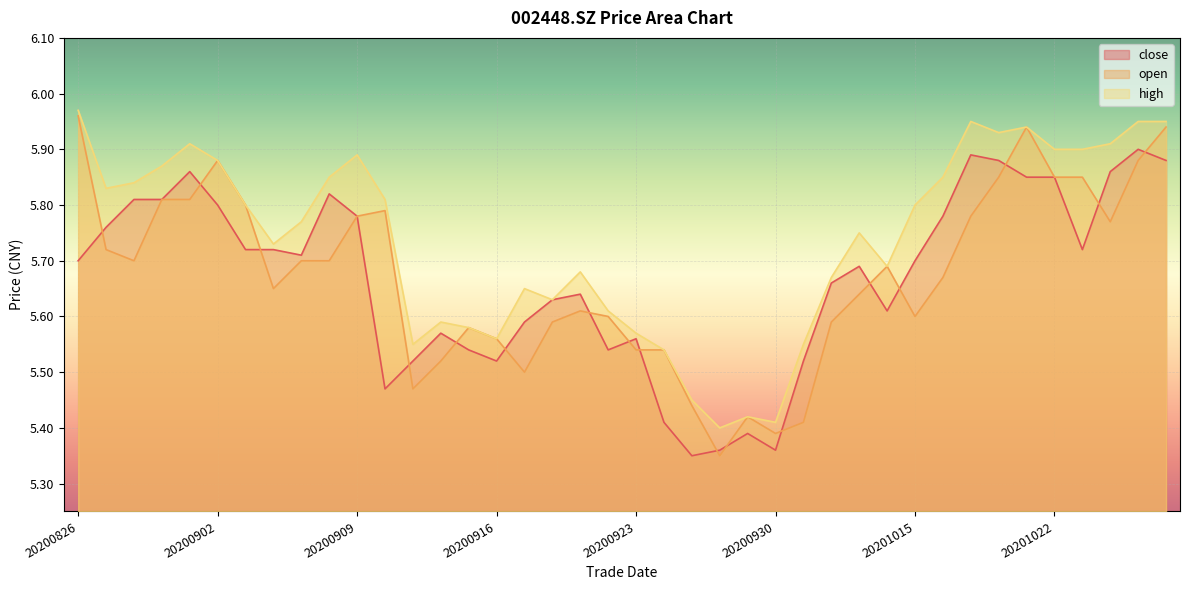

Reading left to right, extract all data points from this chart.

close: 20200826=5.7	20200827=5.8	20200828=5.8	20200831=5.8	20200901=5.9	20200902=5.8	20200903=5.7	20200904=5.7	20200907=5.7	20200908=5.8	20200909=5.8	20200910=5.5	20200911=5.5	20200914=5.6	20200915=5.5	20200916=5.5	20200917=5.6	20200918=5.6	20200921=5.6	20200922=5.5	20200923=5.6	20200924=5.4	20200925=5.3	20200928=5.4	20200929=5.4	20200930=5.4	20201009=5.5	20201012=5.7	20201013=5.7	20201014=5.6	20201015=5.7	20201016=5.8	20201019=5.9	20201020=5.9	20201021=5.8	20201022=5.8	20201023=5.7	20201026=5.9	20201027=5.9	20201028=5.9
open: 20200826=6.0	20200827=5.7	20200828=5.7	20200831=5.8	20200901=5.8	20200902=5.9	20200903=5.8	20200904=5.7	20200907=5.7	20200908=5.7	20200909=5.8	20200910=5.8	20200911=5.5	20200914=5.5	20200915=5.6	20200916=5.6	20200917=5.5	20200918=5.6	20200921=5.6	20200922=5.6	20200923=5.5	20200924=5.5	20200925=5.4	20200928=5.3	20200929=5.4	20200930=5.4	20201009=5.4	20201012=5.6	20201013=5.6	20201014=5.7	20201015=5.6	20201016=5.7	20201019=5.8	20201020=5.8	20201021=5.9	20201022=5.8	20201023=5.8	20201026=5.8	20201027=5.9	20201028=5.9
high: 20200826=6.0	20200827=5.8	20200828=5.8	20200831=5.9	20200901=5.9	20200902=5.9	20200903=5.8	20200904=5.7	20200907=5.8	20200908=5.8	20200909=5.9	20200910=5.8	20200911=5.5	20200914=5.6	20200915=5.6	20200916=5.6	20200917=5.7	20200918=5.6	20200921=5.7	20200922=5.6	20200923=5.6	20200924=5.5	20200925=5.5	20200928=5.4	20200929=5.4	20200930=5.4	20201009=5.5	20201012=5.7	20201013=5.8	20201014=5.7	20201015=5.8	20201016=5.8	20201019=6.0	20201020=5.9	20201021=5.9	20201022=5.9	20201023=5.9	20201026=5.9	20201027=6.0	20201028=6.0